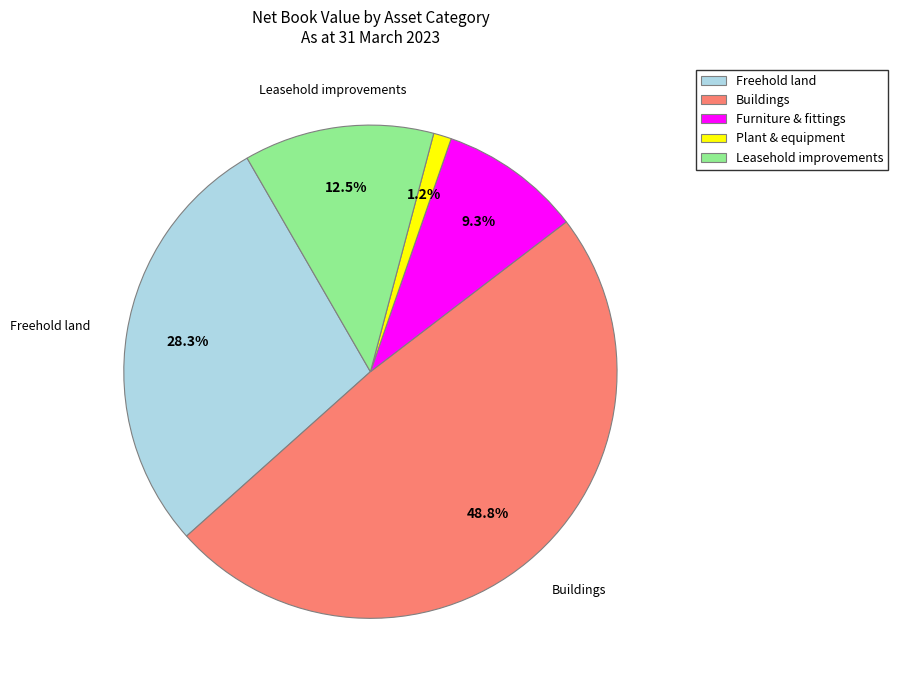

Which slice is the largest?

Buildings